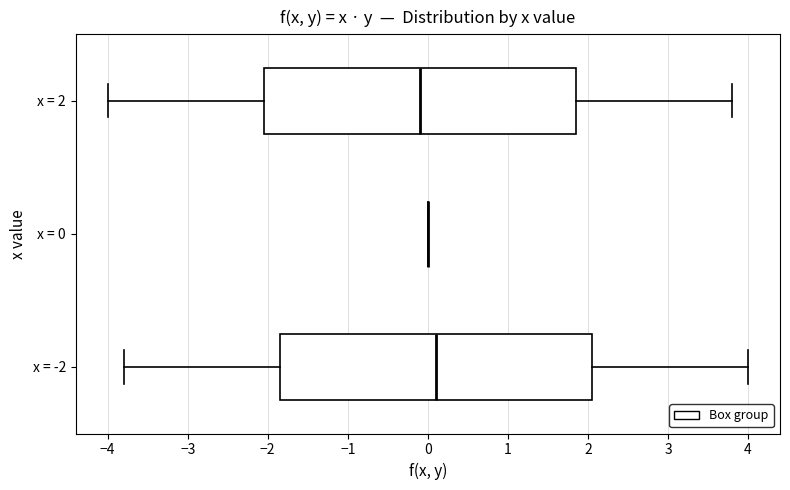

Reading bottom to top, transcribe this box plot: for each box, give where its median line is, the range the box spans, and where its two whiskers end, as read against the x-axis. The values are not printed on the chart, so give them approximately, as read against the axis.

x = -2: median 0.1, box -1.8 to 2.1, whiskers -3.8 to 4.0
x = 0: box collapsed to a line at 0.0, whiskers 0.0 to 0.0
x = 2: median -0.1, box -2.0 to 1.9, whiskers -4.0 to 3.8